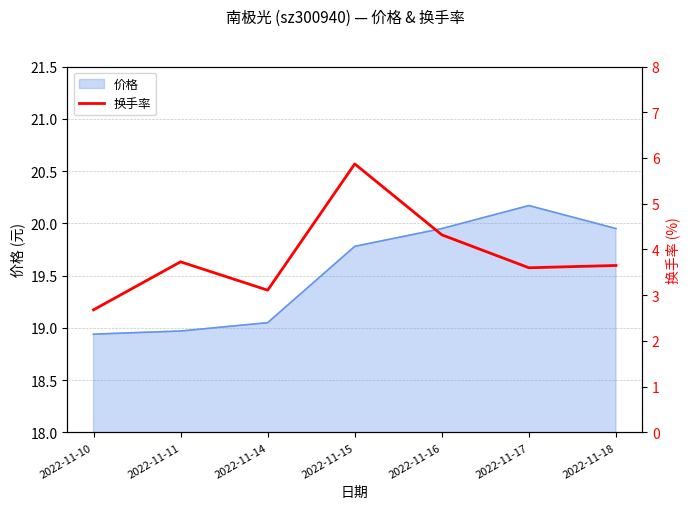

How many categories are shown in the chart?

7